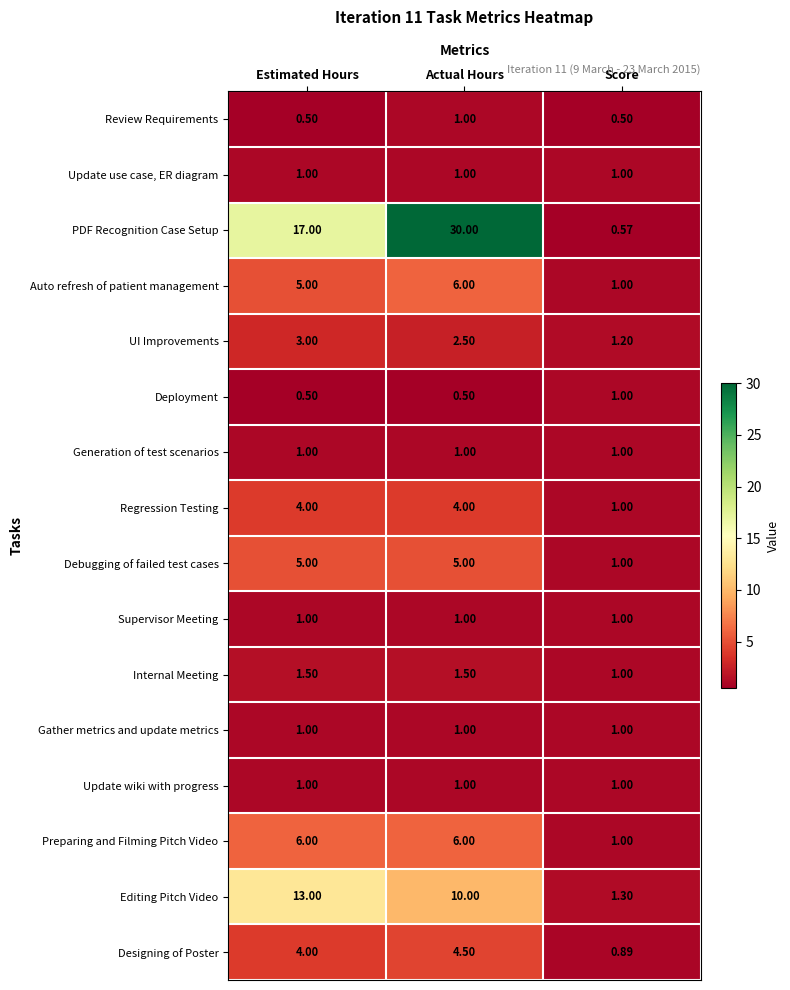

Which category has the lowest value in the Auto refresh of patient management series?

Score